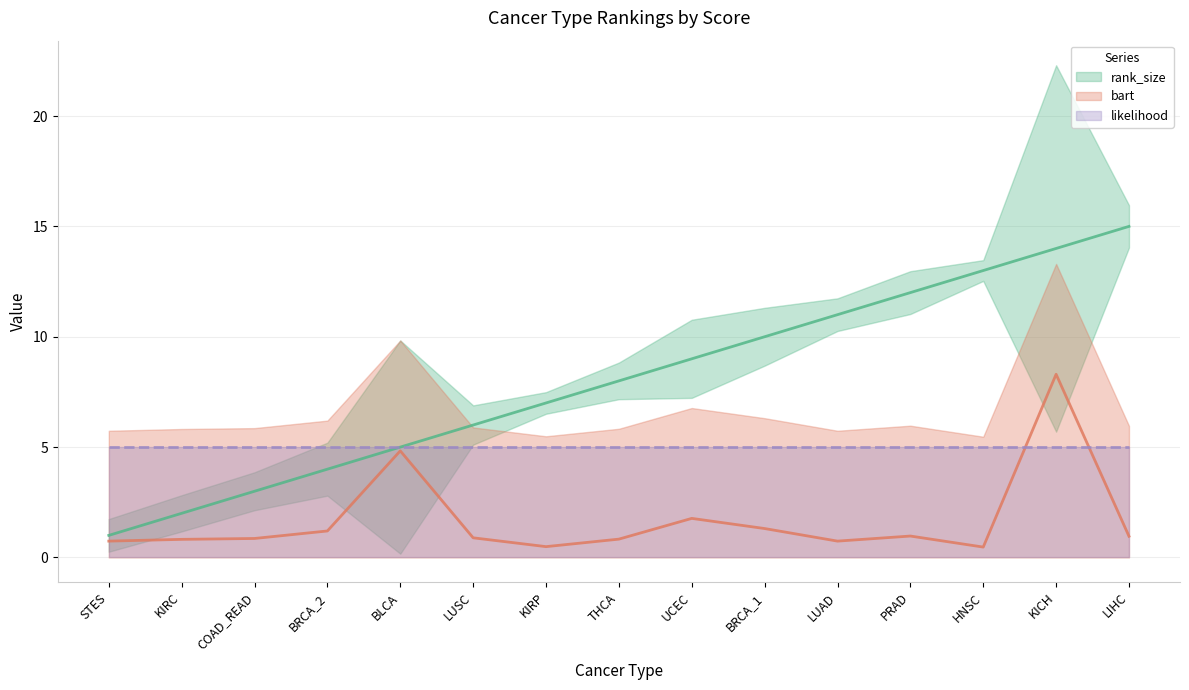

Read the bart value at KICH.

8.3